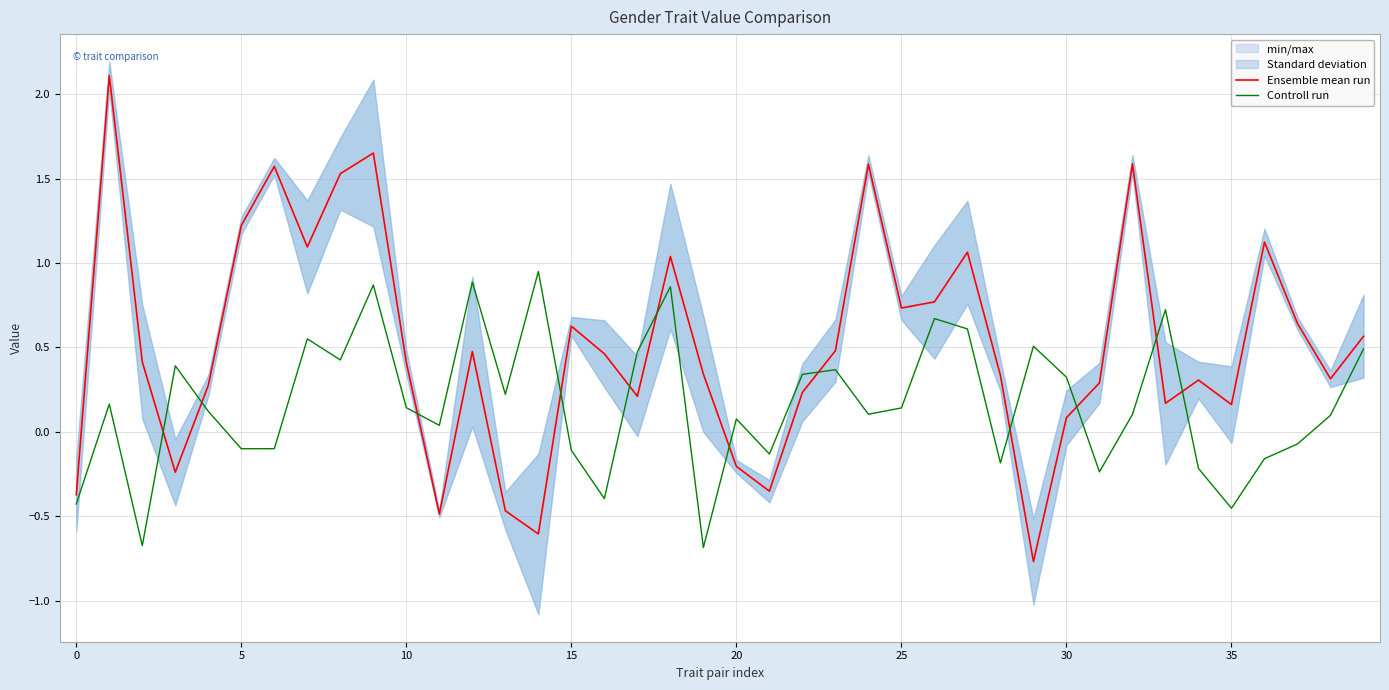

What are all the series names shown in the legend?

Ensemble mean run, Controll run